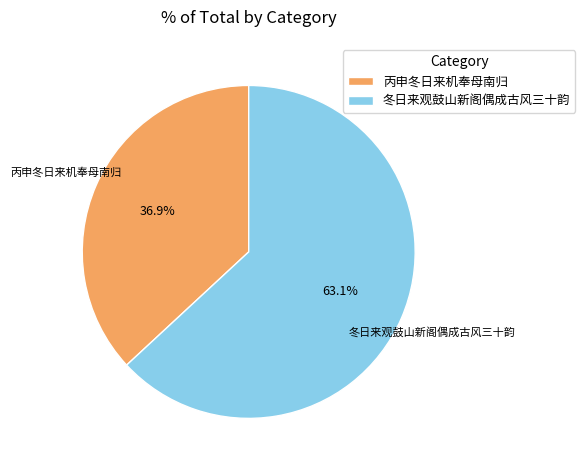

Is it true that 丙申冬日来机奉母南归 is 37% of the pie?

True